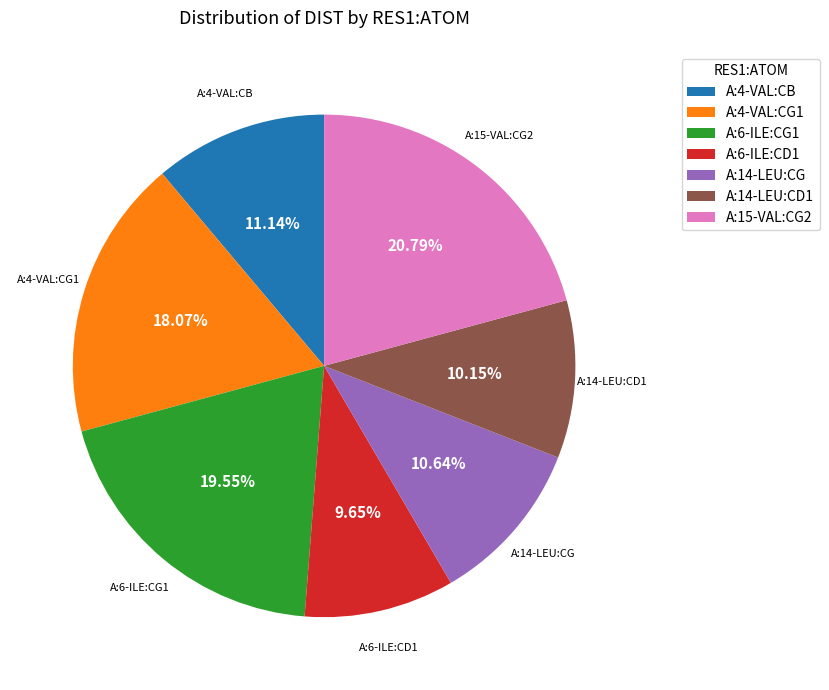

How many slices are in this pie chart?

7